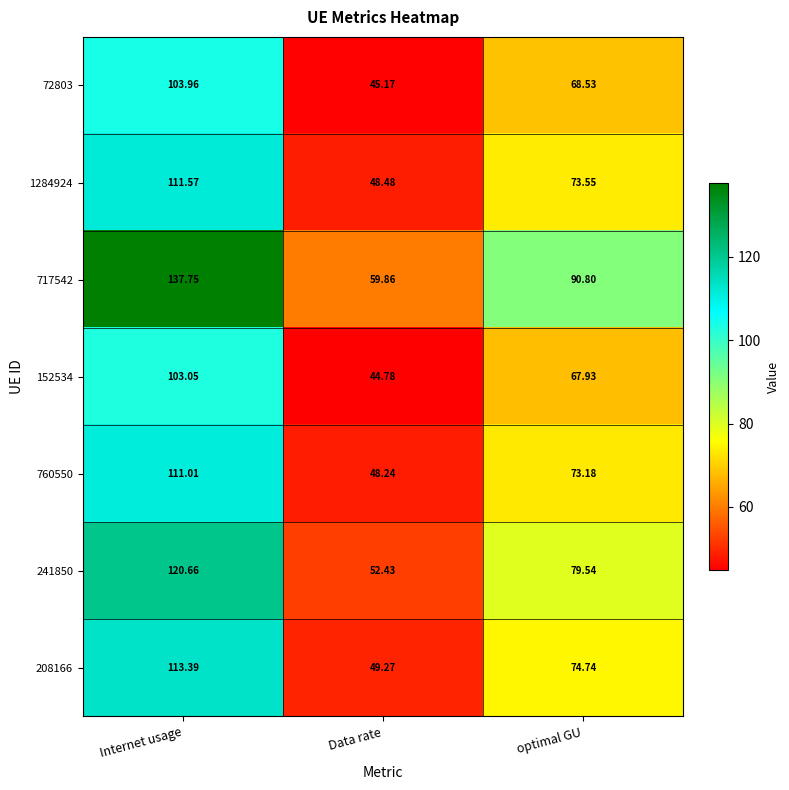

Where does the 152534 series first go above 67?

Internet usage